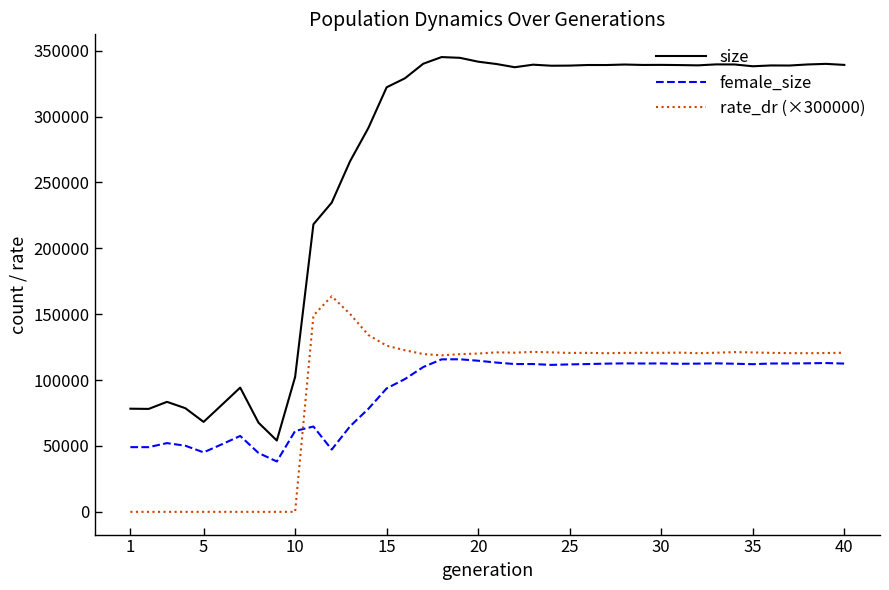

What is the greatest value displayed?

345158.0